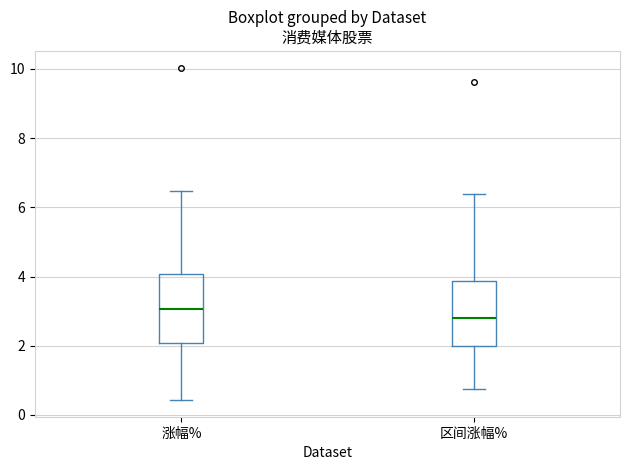

Where is the lower edge of the box for 涨幅% on the y-axis? The values are not printed on the chart, so give them approximately, as read against the axis.

2.0